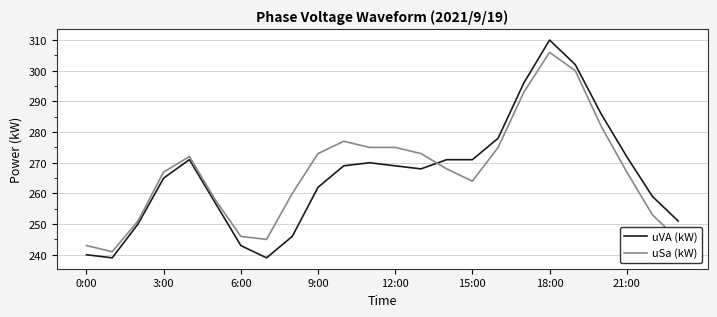

What is the difference between the second highest and second lowest values in the uSa (kW) series?

57